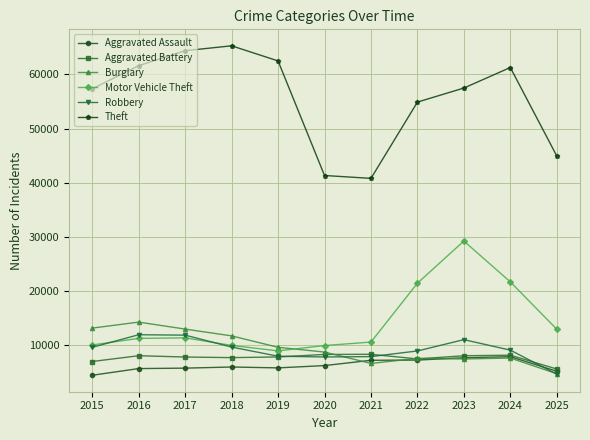

True or false: Robbery and Theft cross at least once.

False